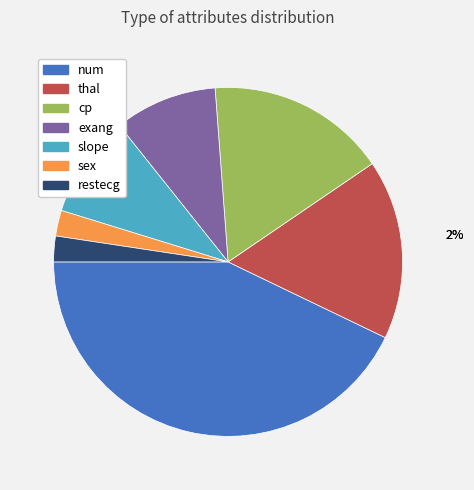

Approximately how many times larger is the value at cp compared to thal?

1.0